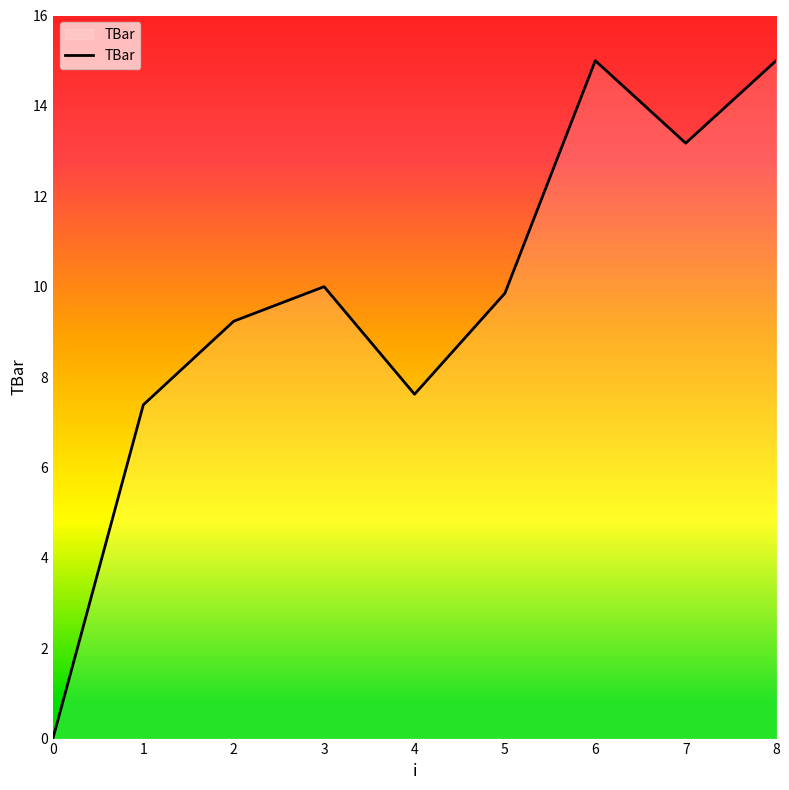

What is the difference between the second highest and minimum values?

15.0